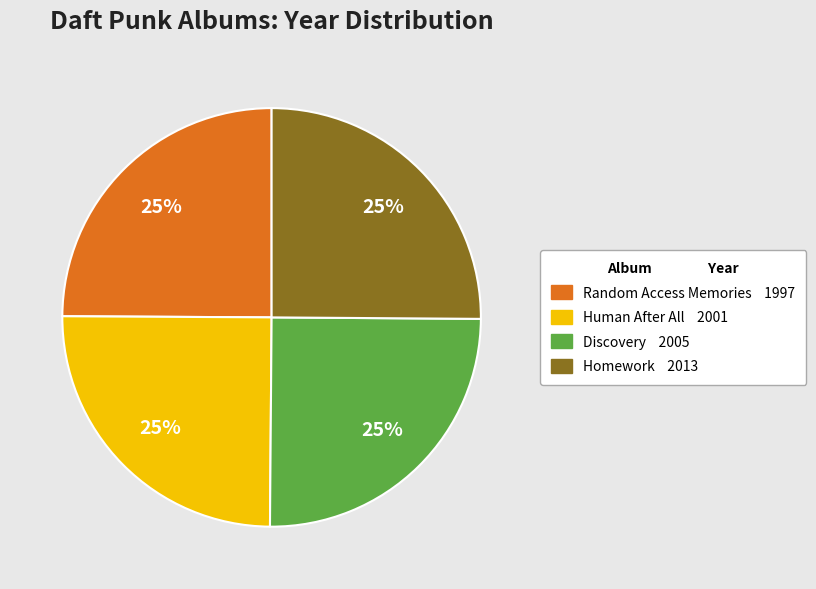

Does Discovery represent more than half of the total?

No